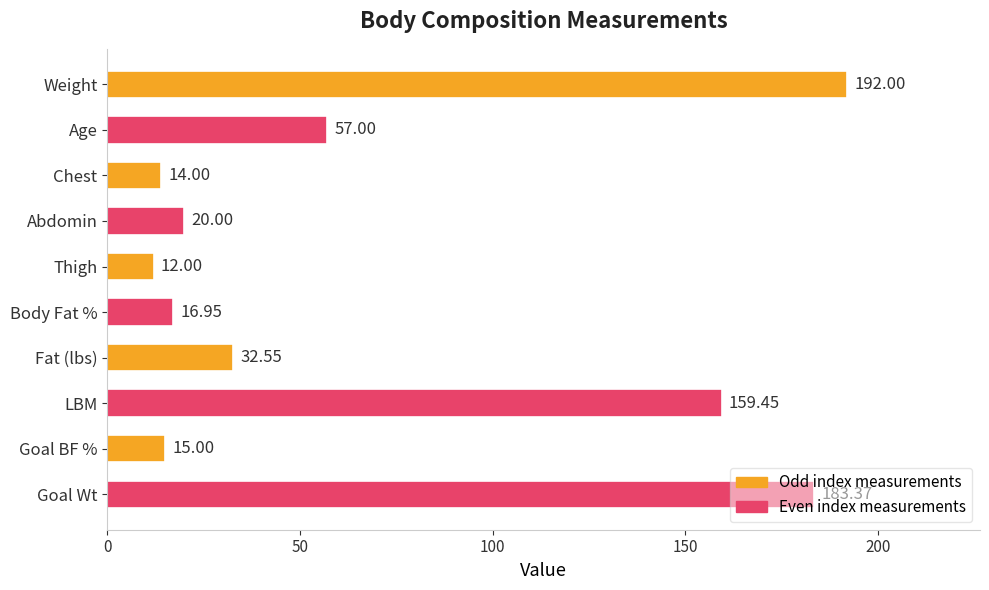

Which label corresponds to the smallest value in the chart?

Thigh